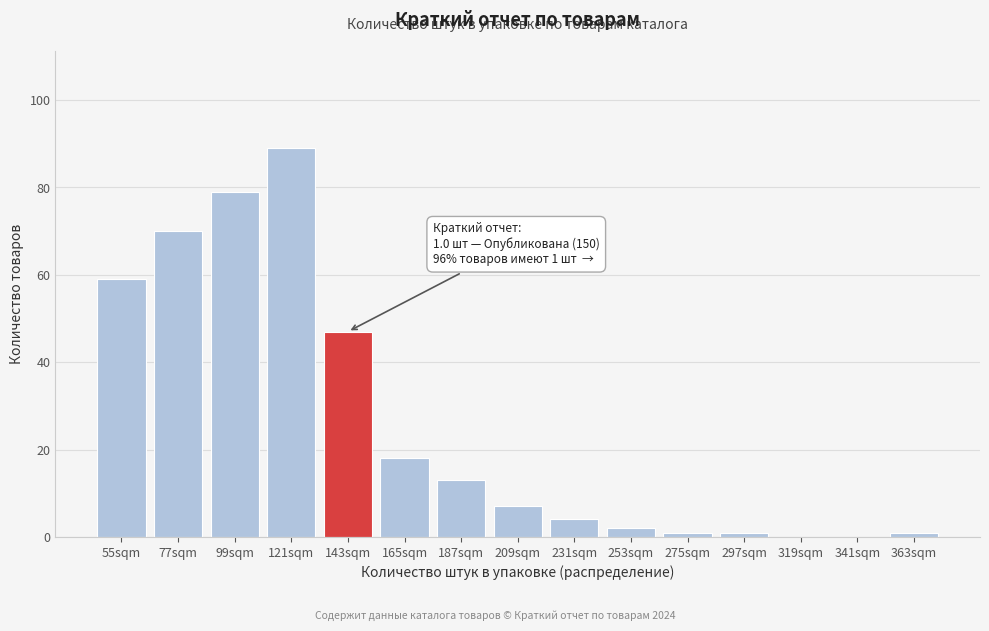

Reading left to right, extract all data points from this chart.

55sqm=59	77sqm=70	99sqm=79	121sqm=89	143sqm=47	165sqm=18	187sqm=13	209sqm=7	231sqm=4	253sqm=2	275sqm=1	297sqm=1	319sqm=0	341sqm=0	363sqm=1